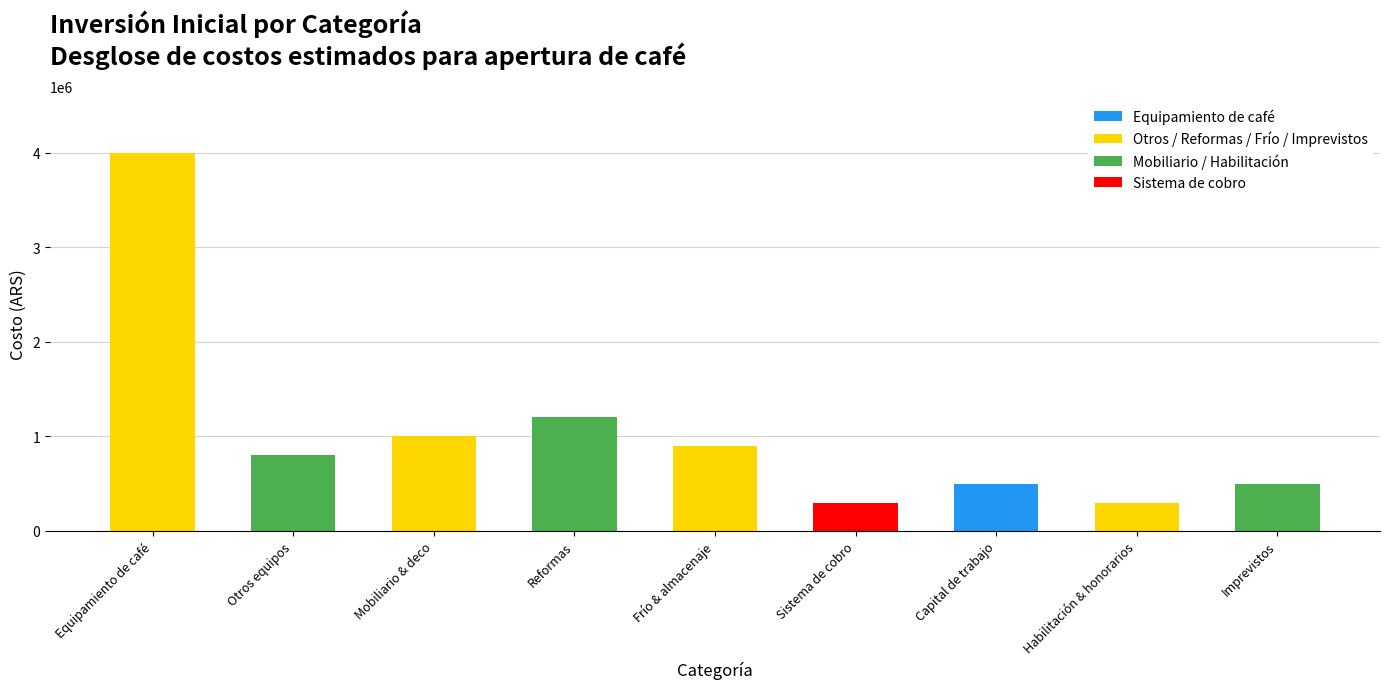

What is the difference between the values at Habilitación & honorarios and Otros equipos?

500000